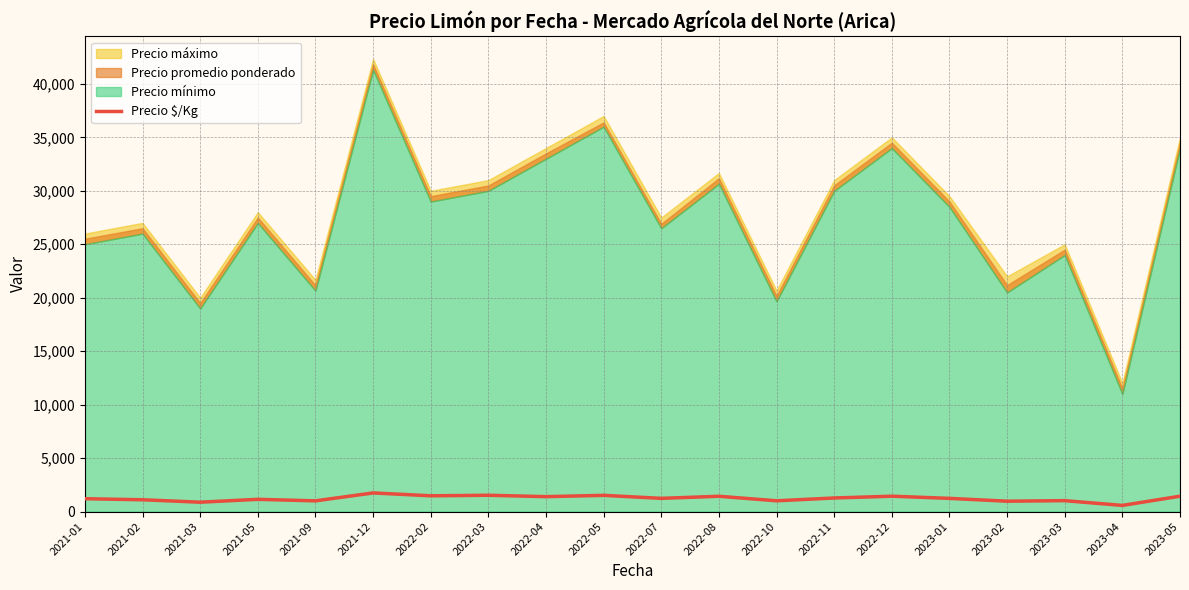

What is the highest value of the Precio $/Kg series?

1743